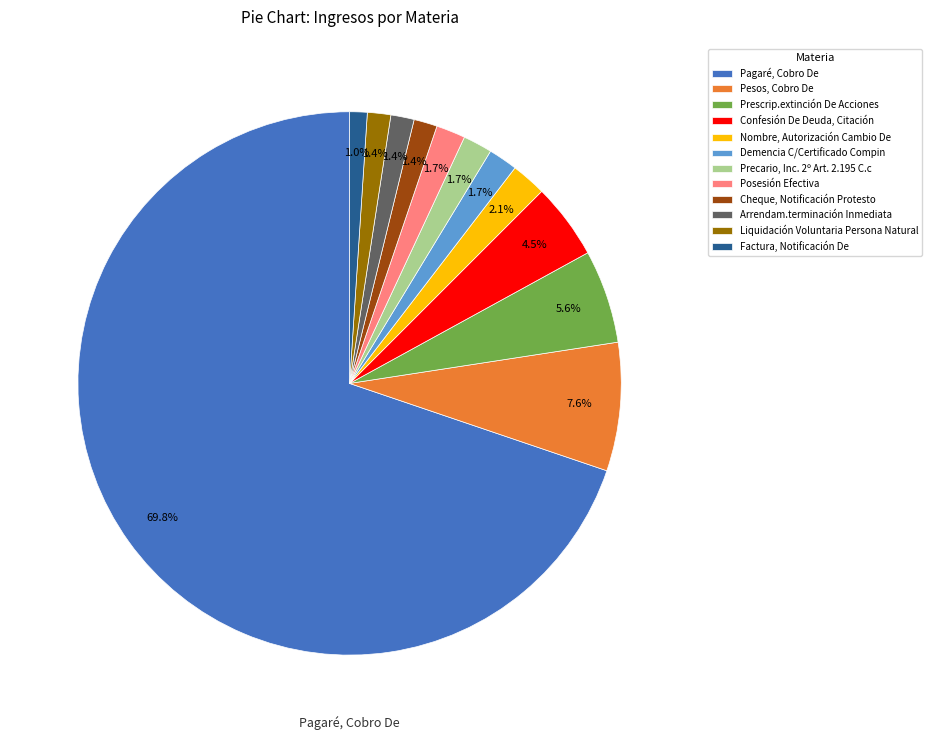

To the nearest percent, what is the average slice percentage?

8%